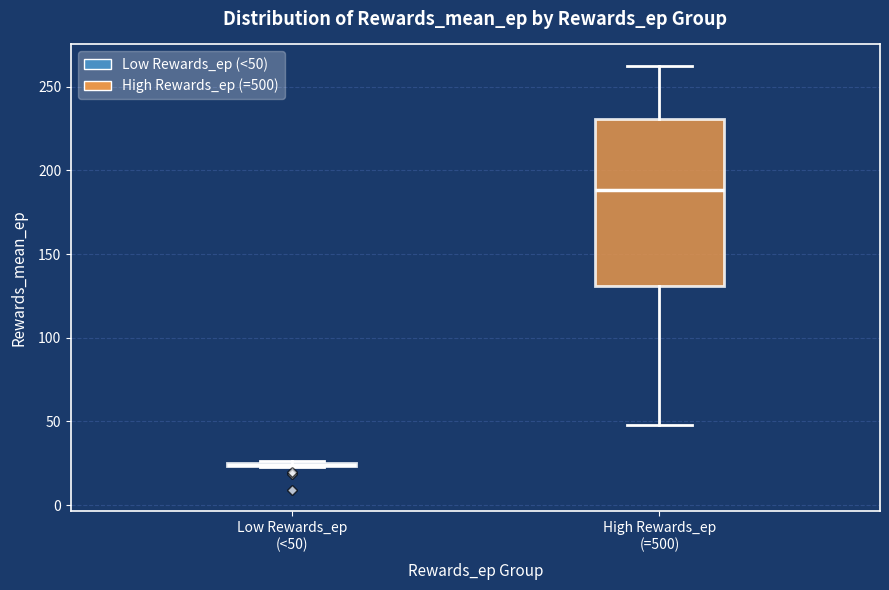

Which box is the tallest, from its lower edge to its upper edge?

High Rewards_ep (=500)